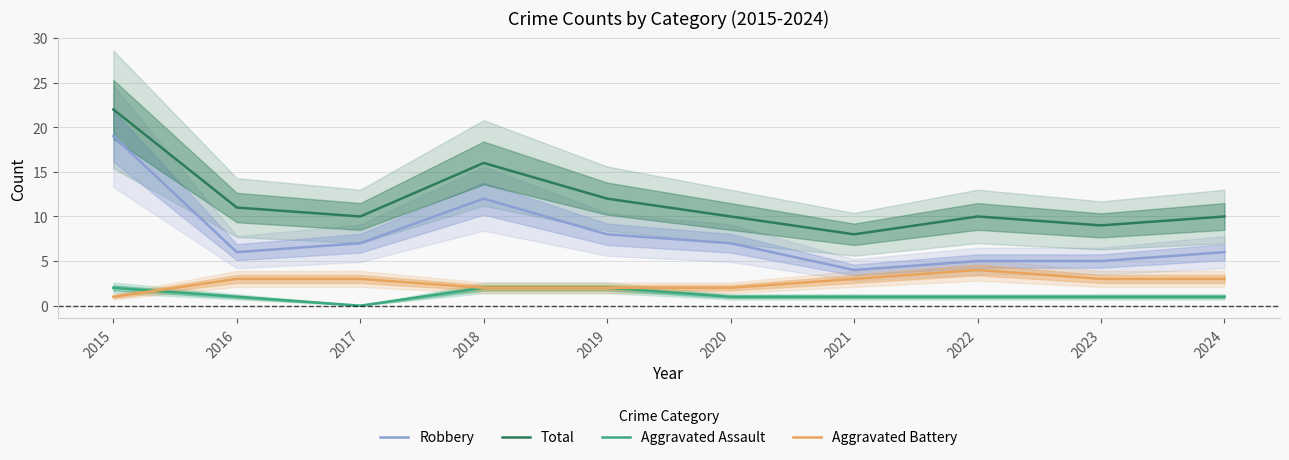

How many data points does each series have?

10